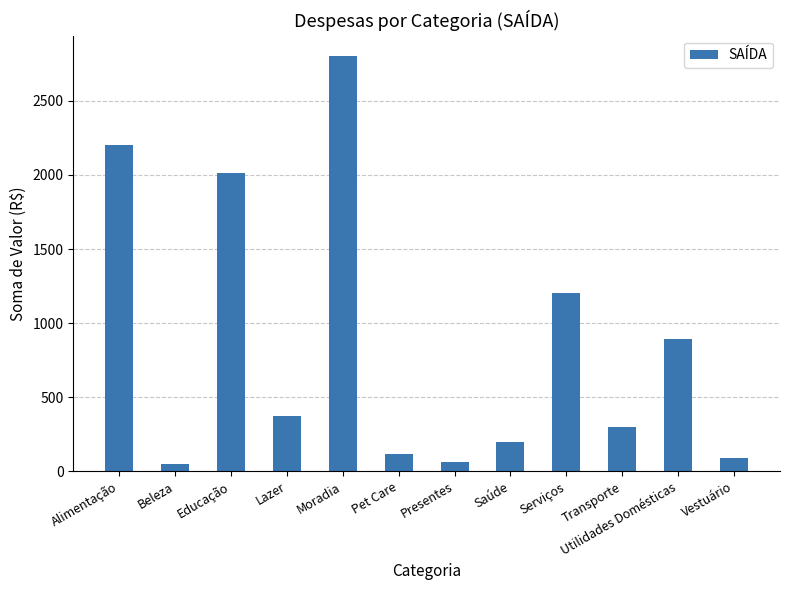

What is the label of the 9th bar from the right?

Lazer